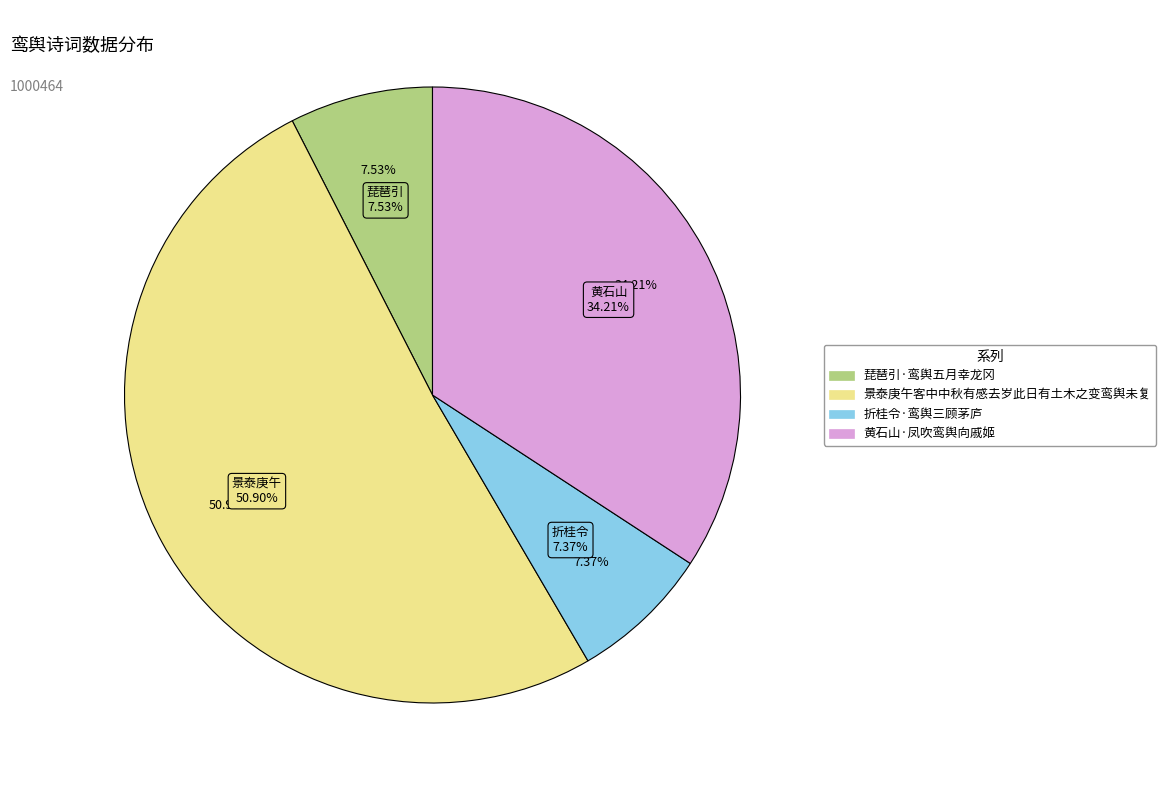

The 景泰庚午客中中秋有感去岁此日有土木之变鸾舆未复 slice represents 39% of the pie. True or false?

False